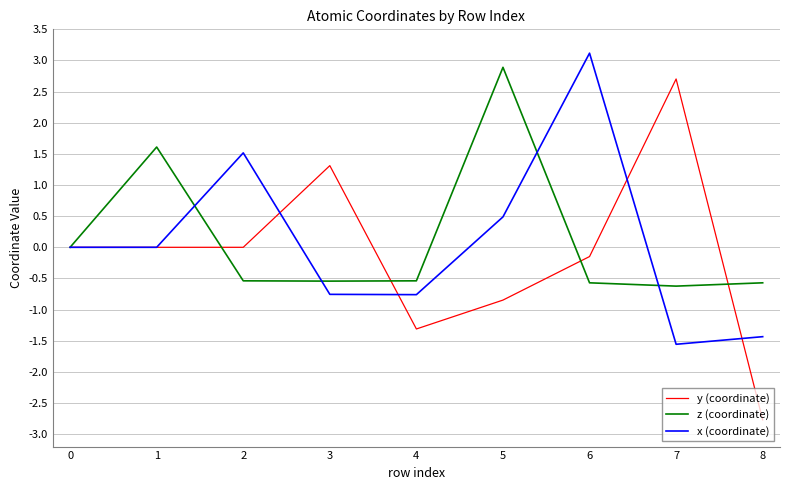

Is the value of x (coordinate) at 2 greater than the value of y (coordinate) at 5?

Yes